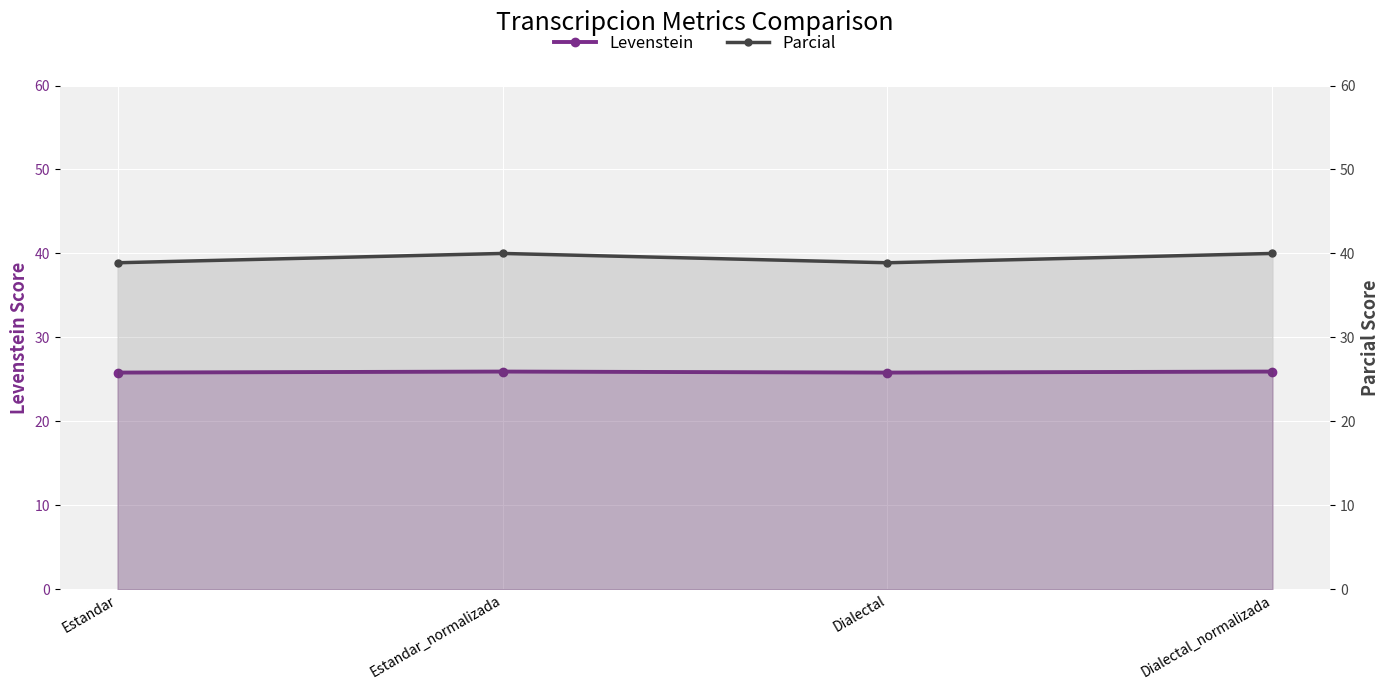

At which category does Levenstein reach its first local peak?

Estandar_normalizada